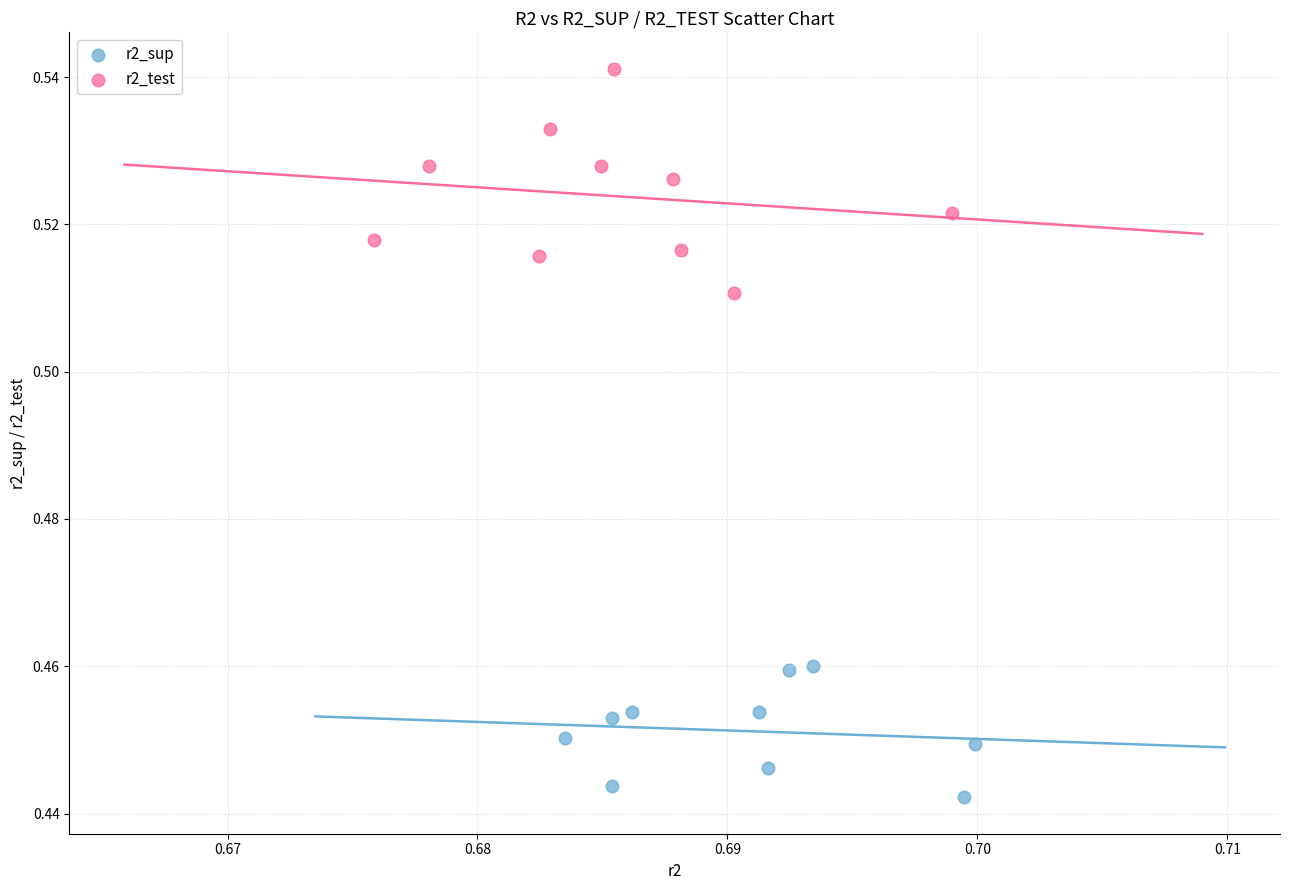

Which series reaches the minimum Y coordinate?

r2_sup